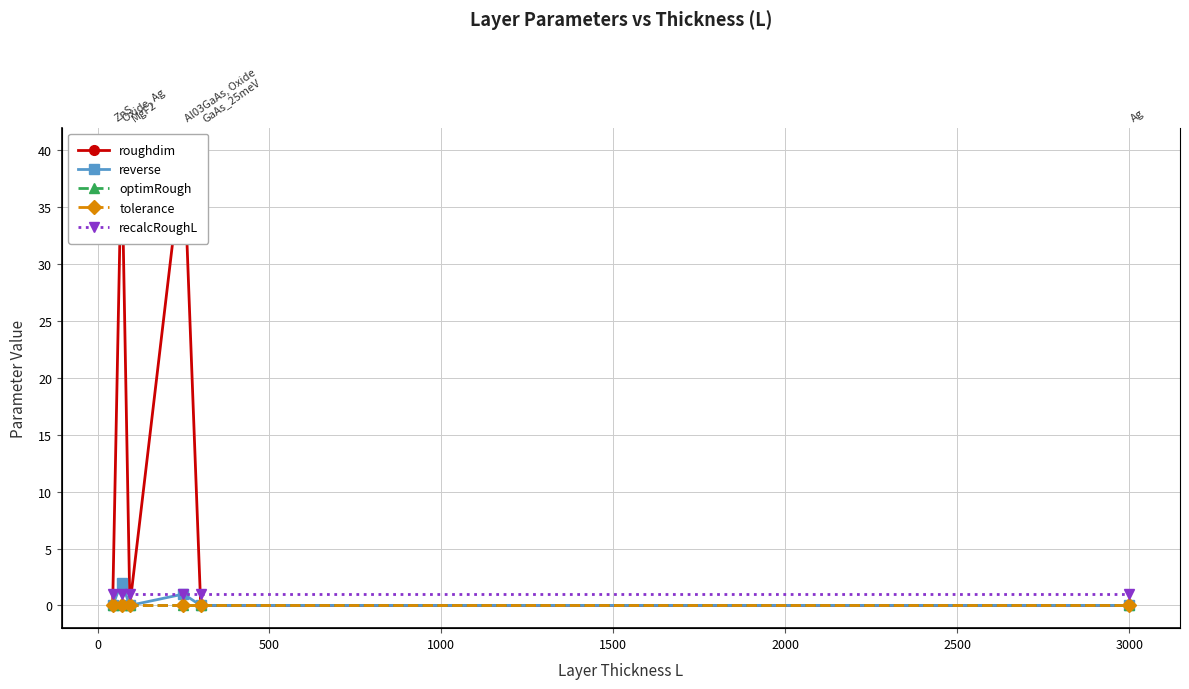

True or false: optimRough has more than 1 interior local peaks.

False